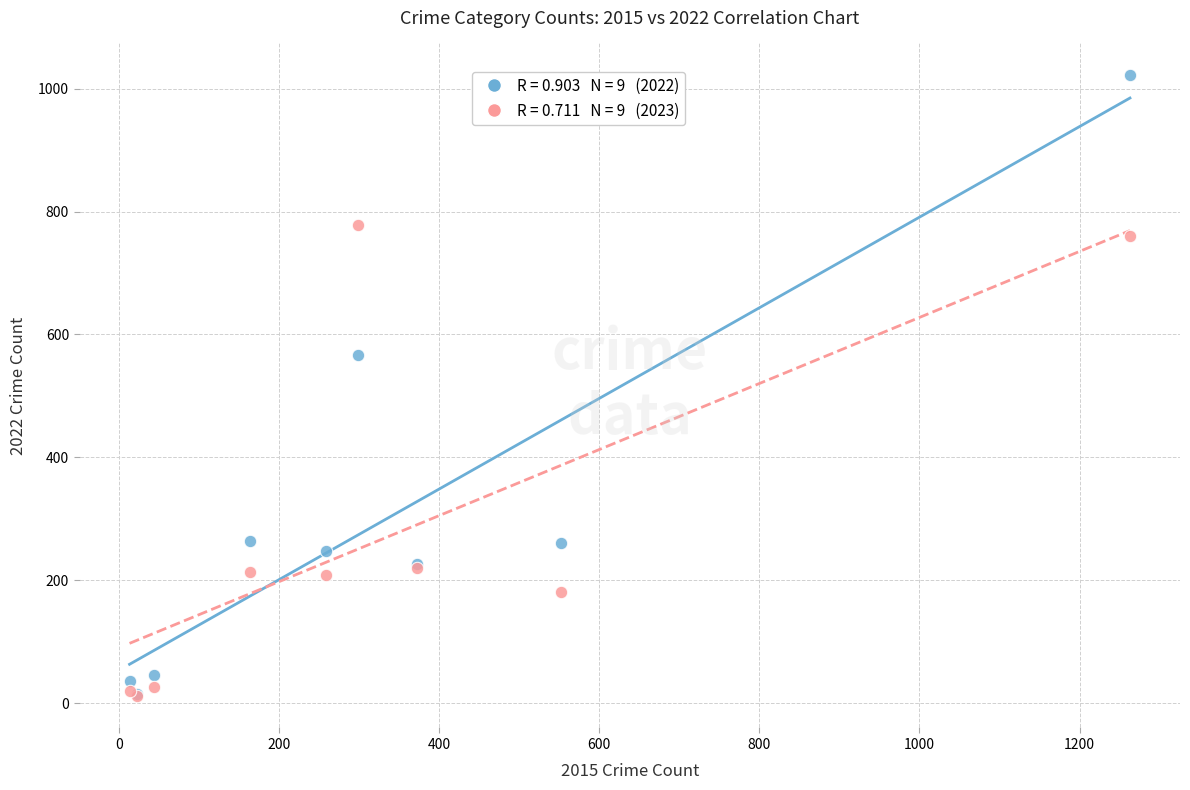

Across all series, what Y value is closest to 517?

567